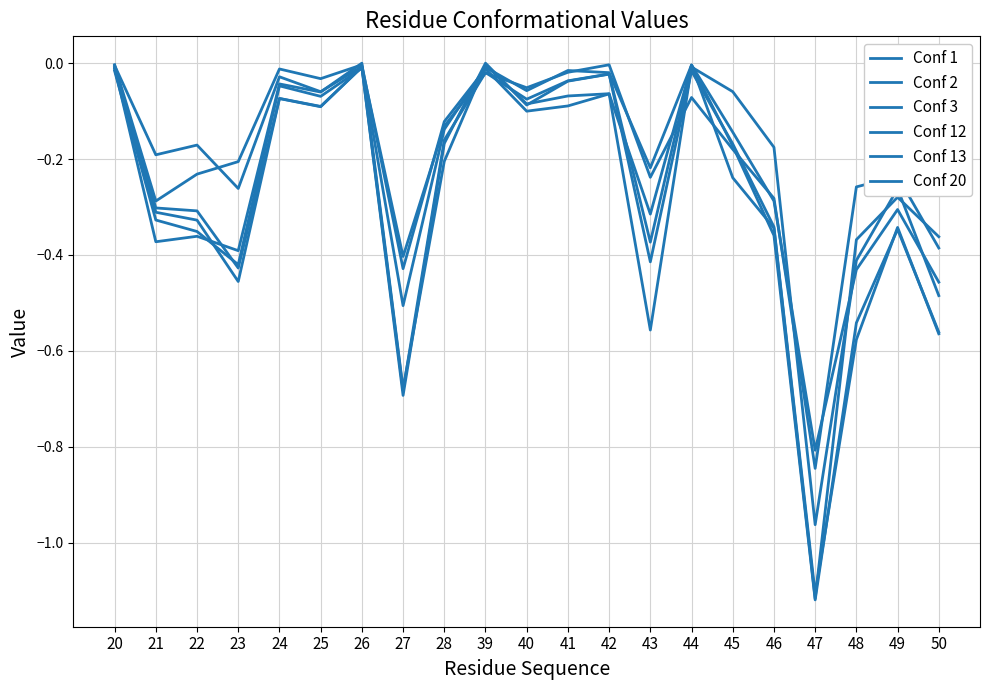

Is this an area chart (filled region under the line)?

No